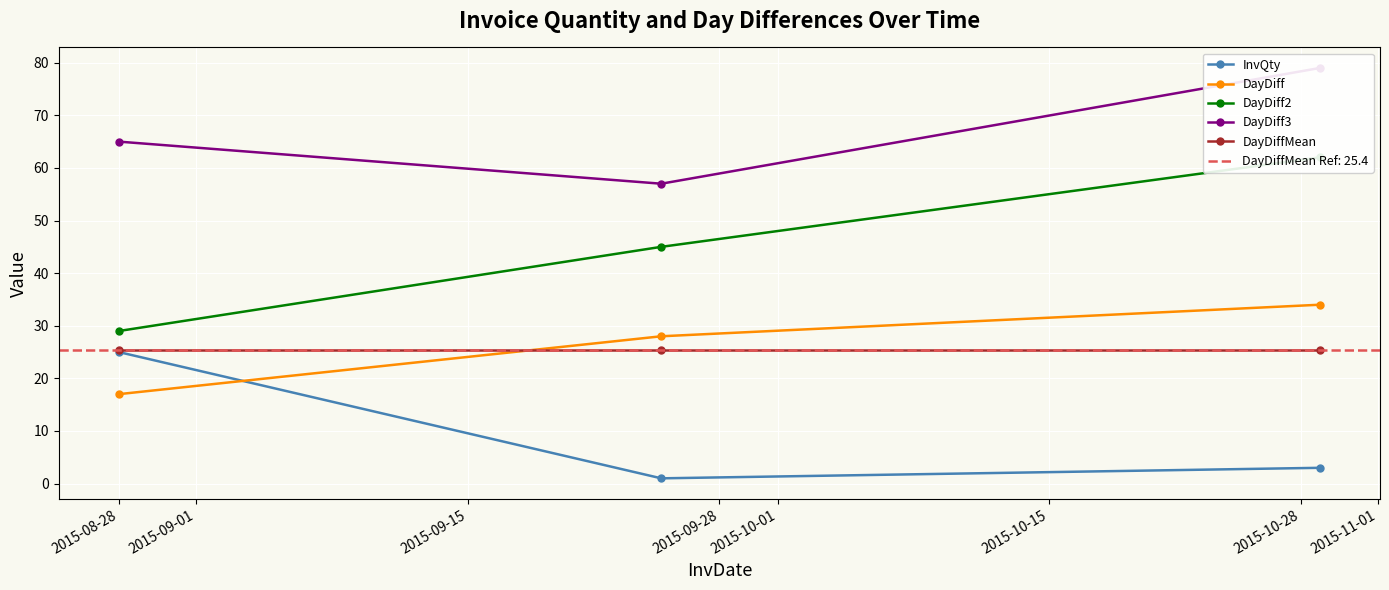

What is the value of the DayDiffMean point at the 3rd from the left?

25.4